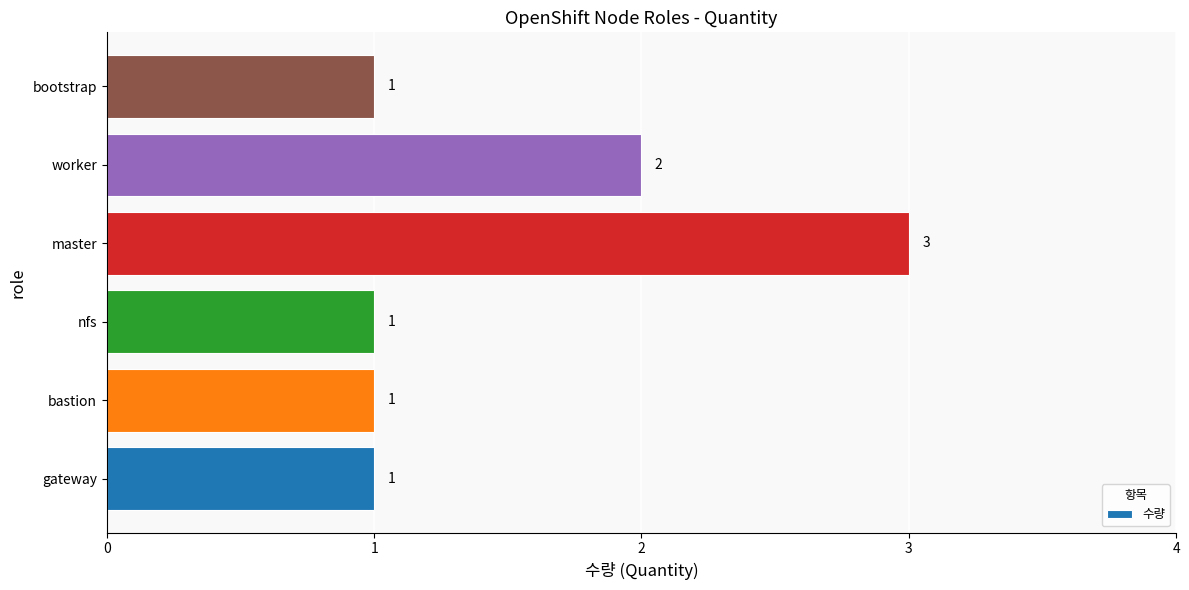

Are the bars horizontal?

Yes